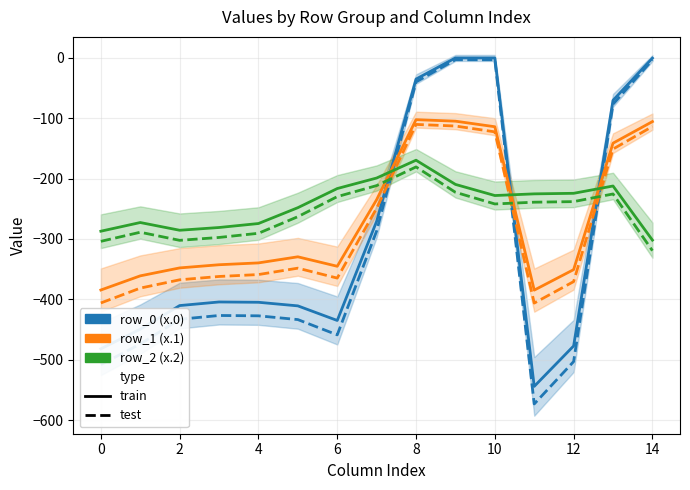

What are all the series names shown in the legend?

row_0 (x.0) (train), row_0 (x.0) (test), row_1 (x.1) (train), row_1 (x.1) (test), row_2 (x.2) (train), row_2 (x.2) (test)